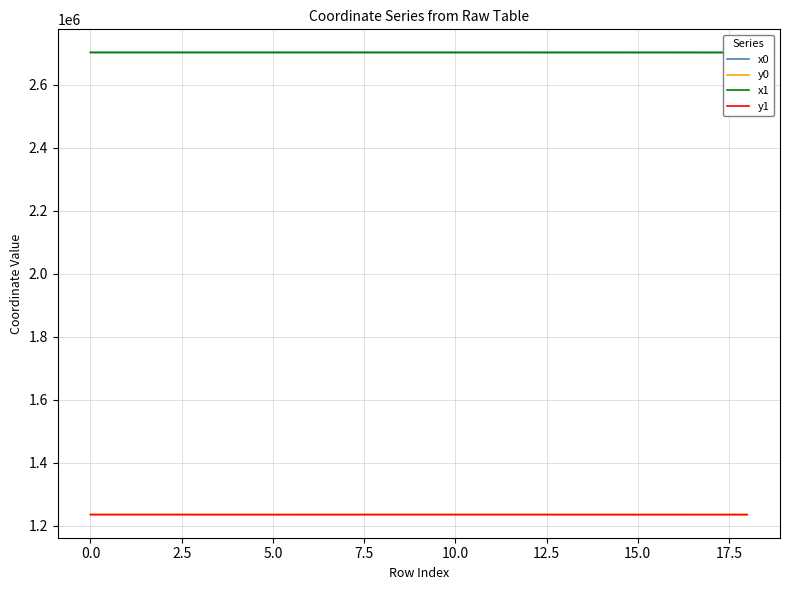

What is the smallest value displayed?

1234824.0